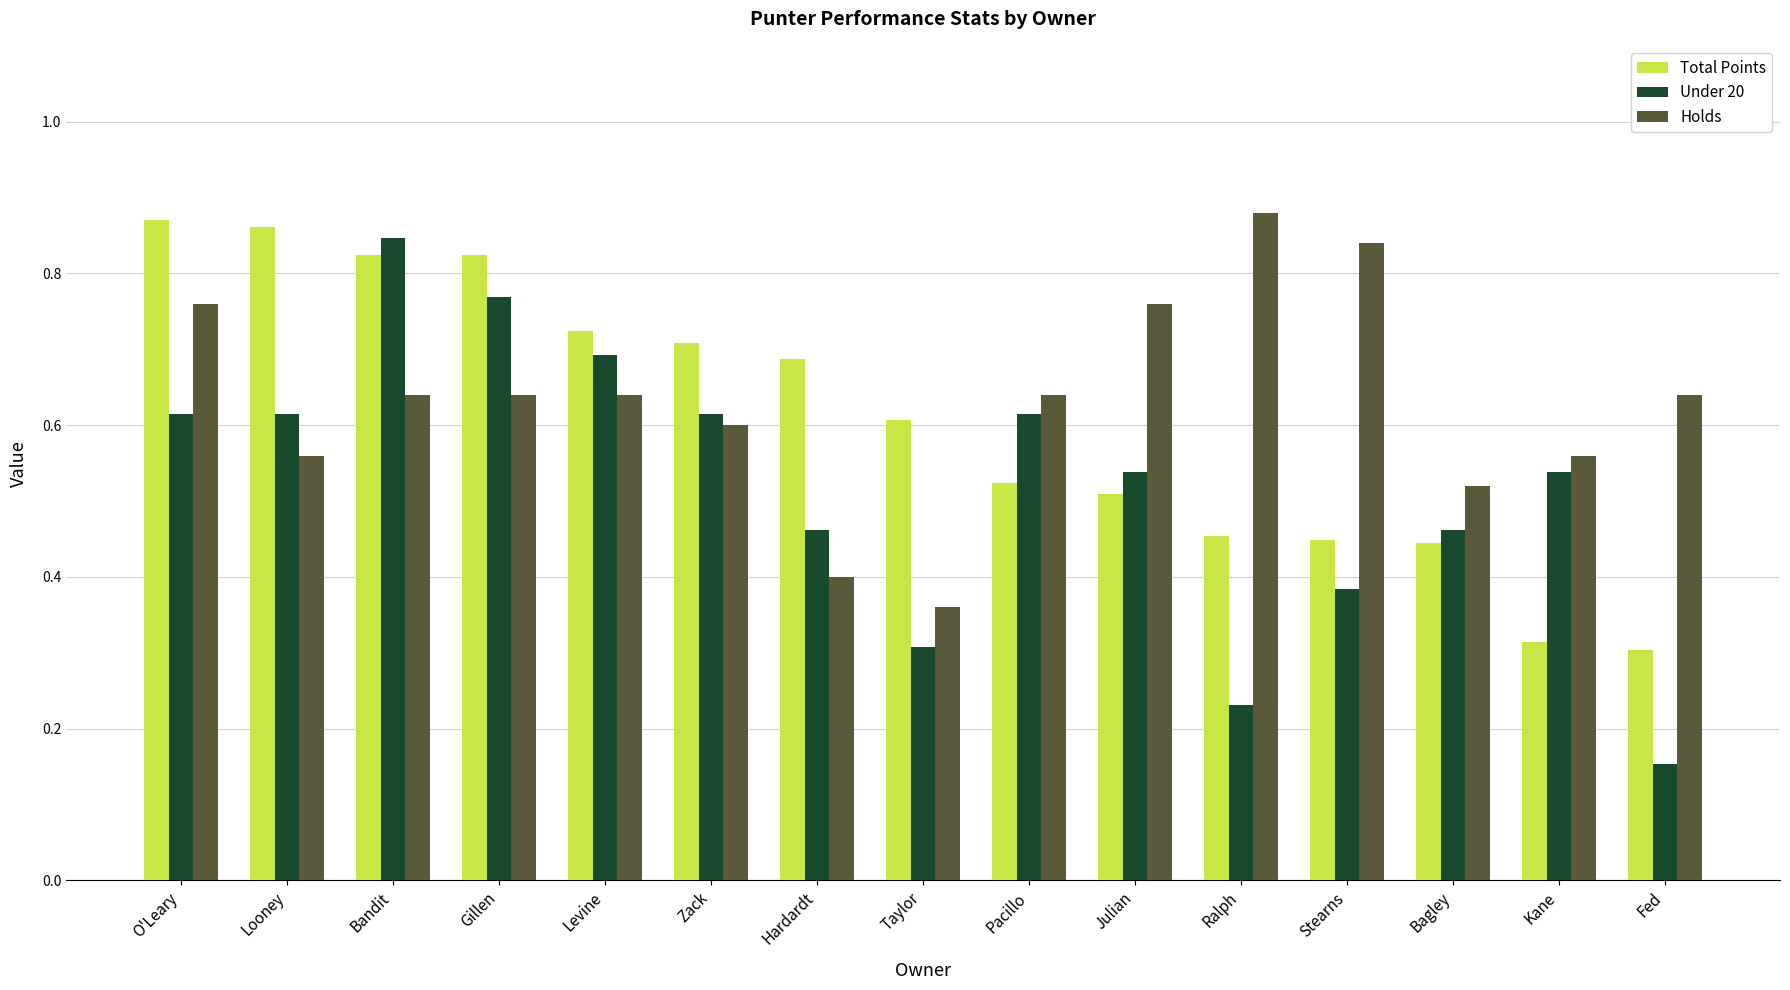

At which category does the chart reach its peak across all series?

Ralph